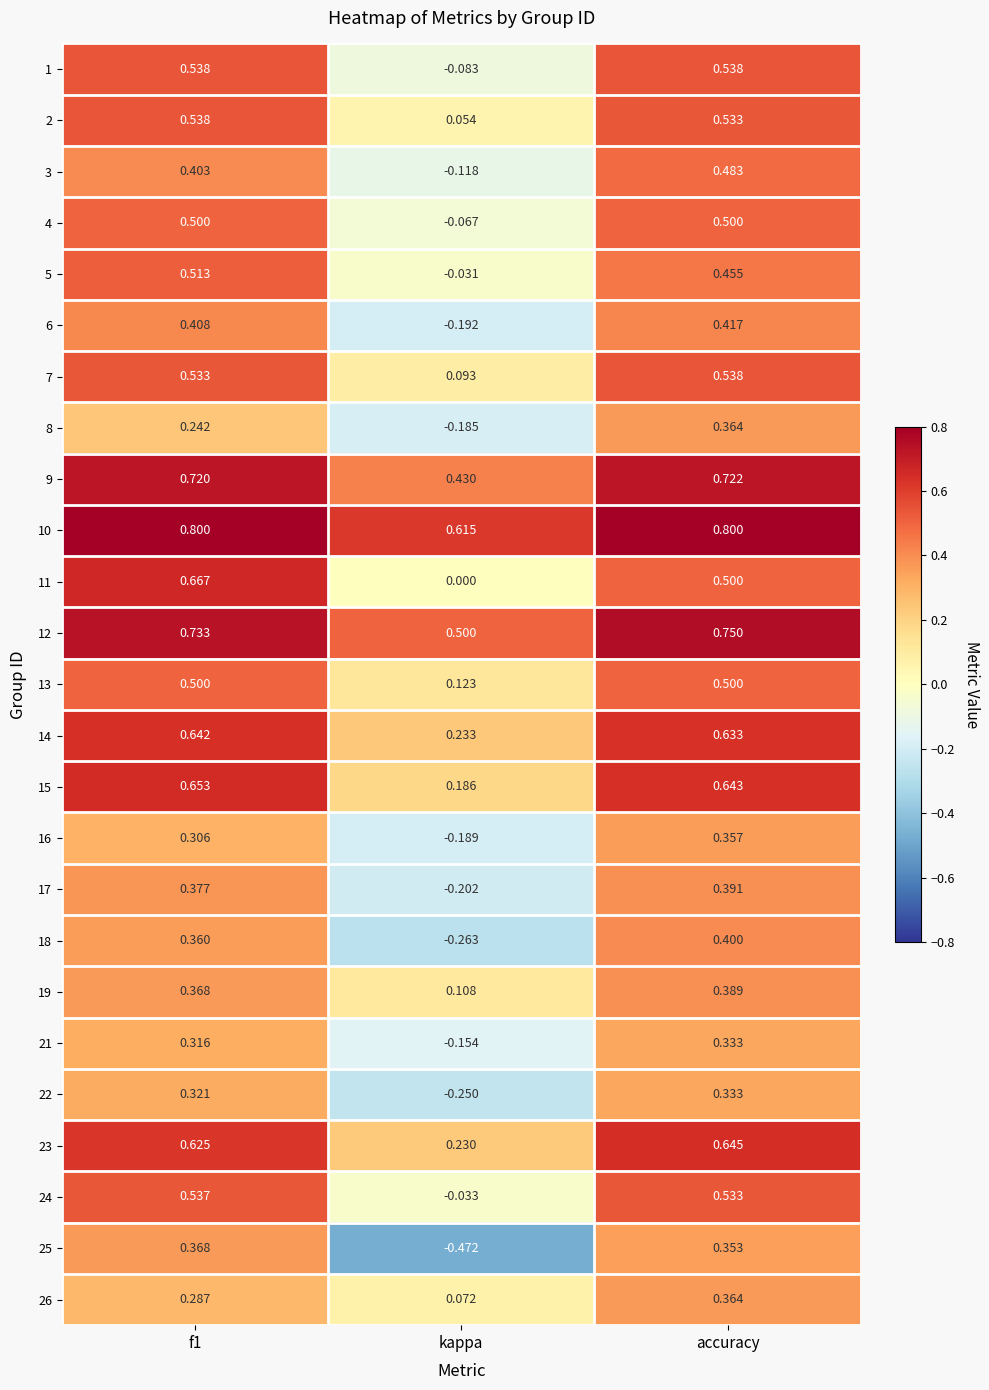

What is the total value across all series at kappa?

0.4